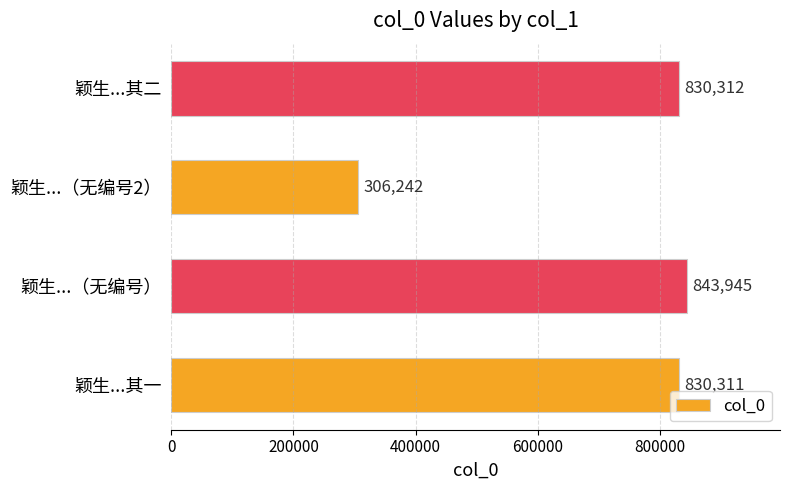

List the labels in order of value, largest first.

颖生...（无编号）, 颖生...其二, 颖生...其一, 颖生...（无编号2）